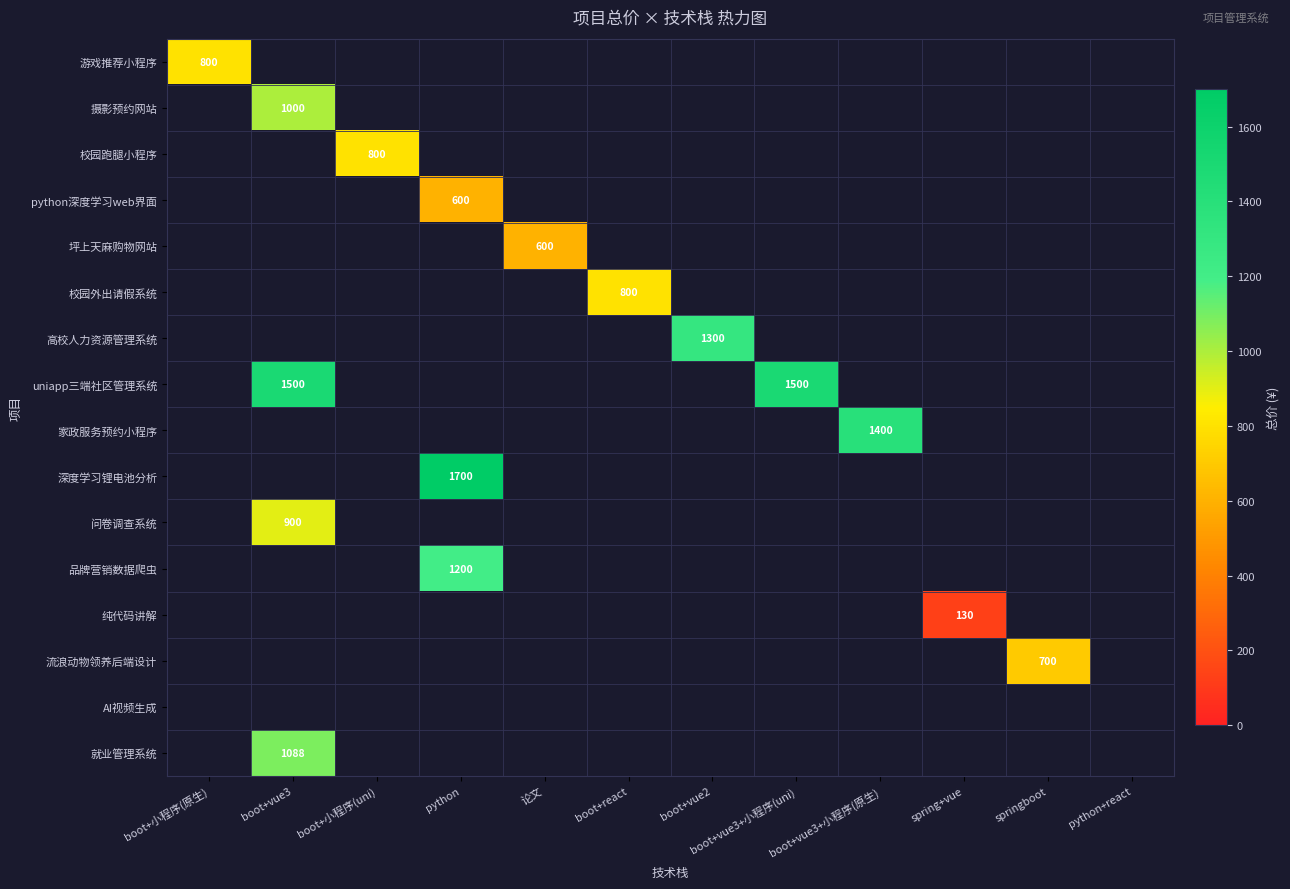

The 校园外出请假系统 series shows 800 at boot+react. True or false?

True